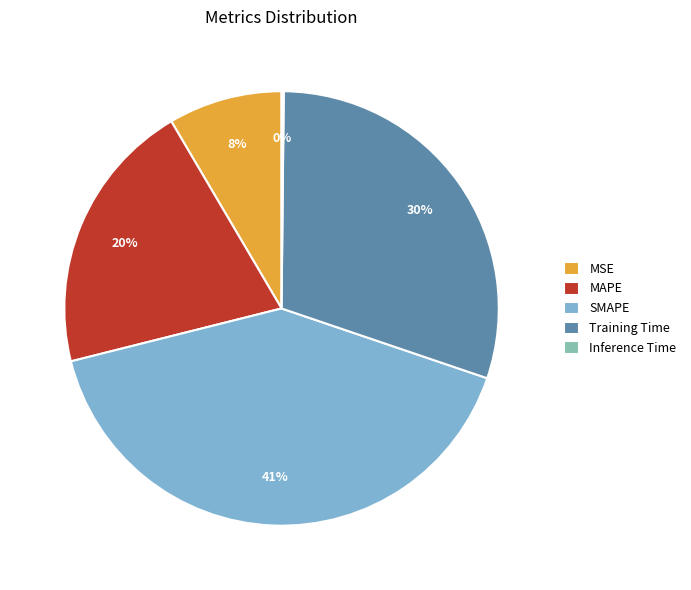

What percentage is the MAPE slice, to the nearest percent?

20%